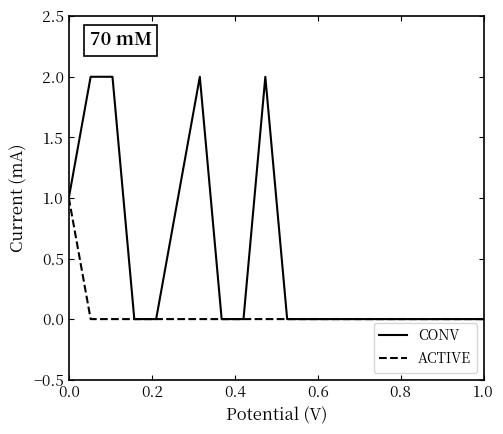

What is the difference between the maximum and minimum values in the ACTIVE series?

1